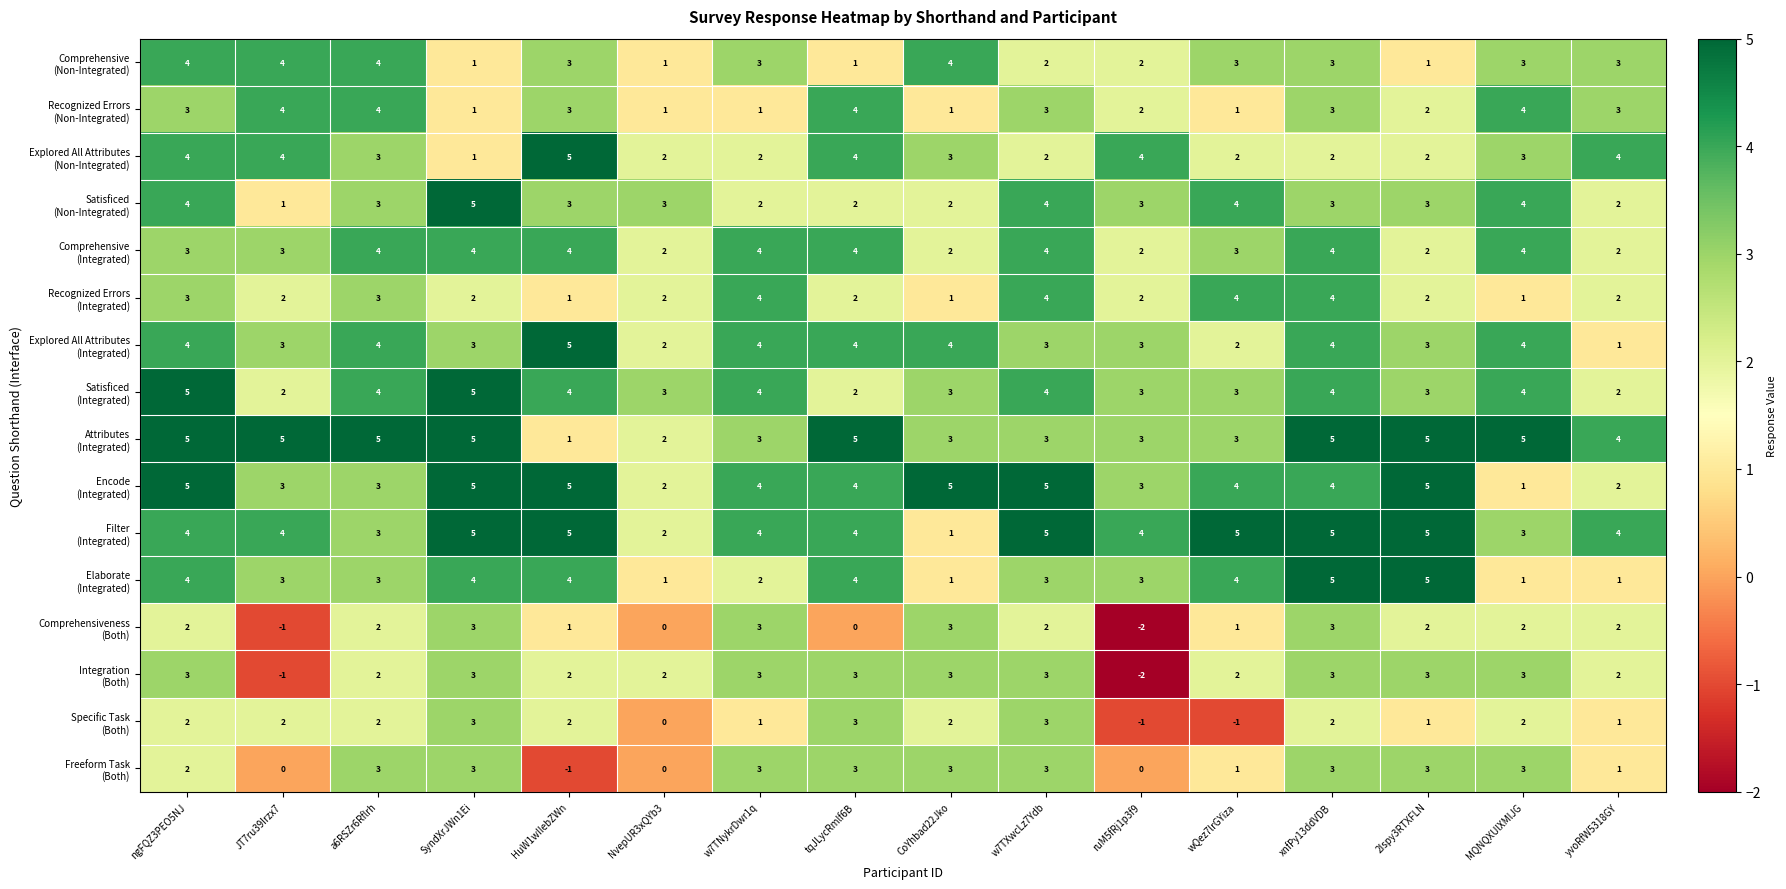

What is the greatest value displayed?

5